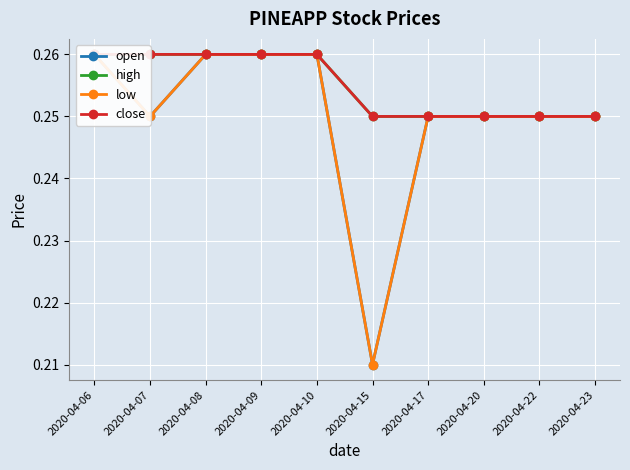

Between 2020-04-23 and 2020-04-10, which is larger?

2020-04-10